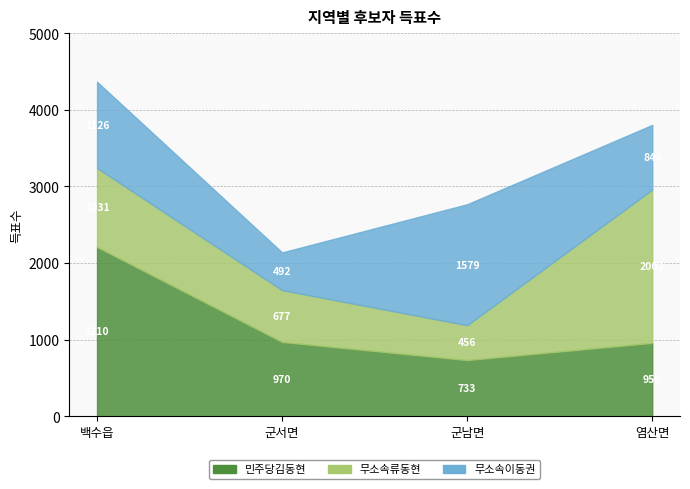

True or false: 무소속류동현 and 민주당김동현 intersect in this chart.

True